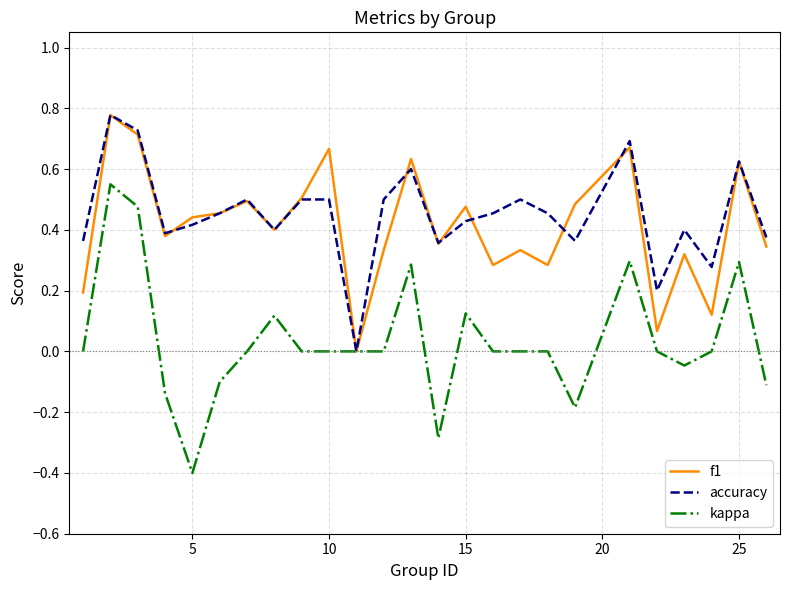

Which series has the largest range (max minus min)?

kappa